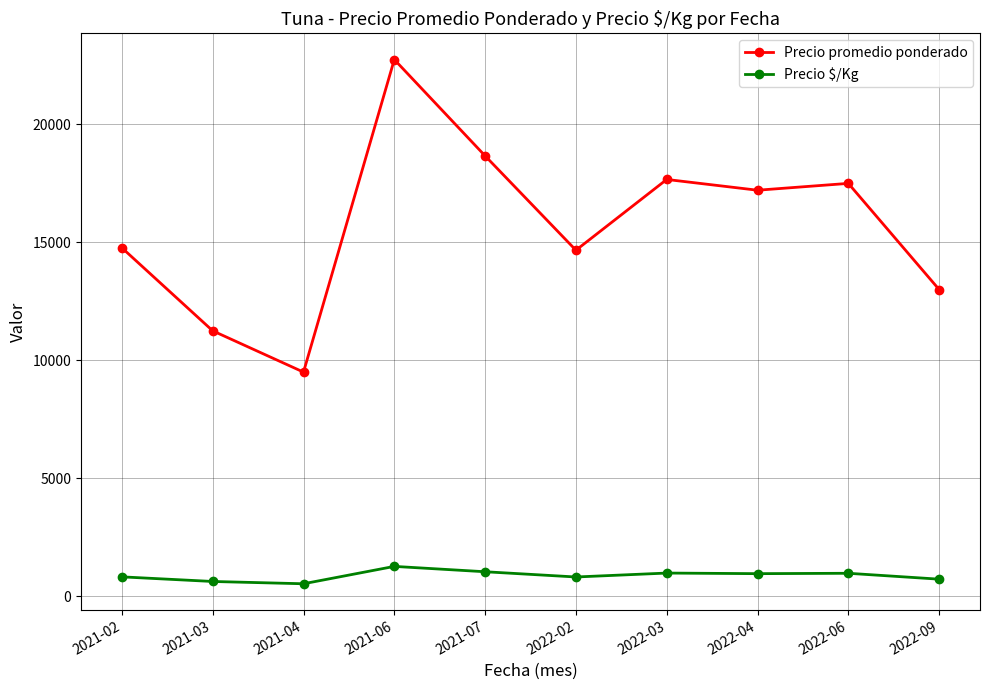

How many series are shown in this chart?

2